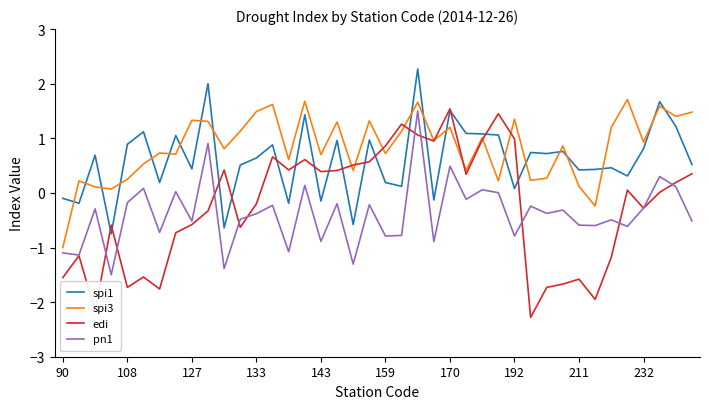

What is the greatest value displayed?

2.3